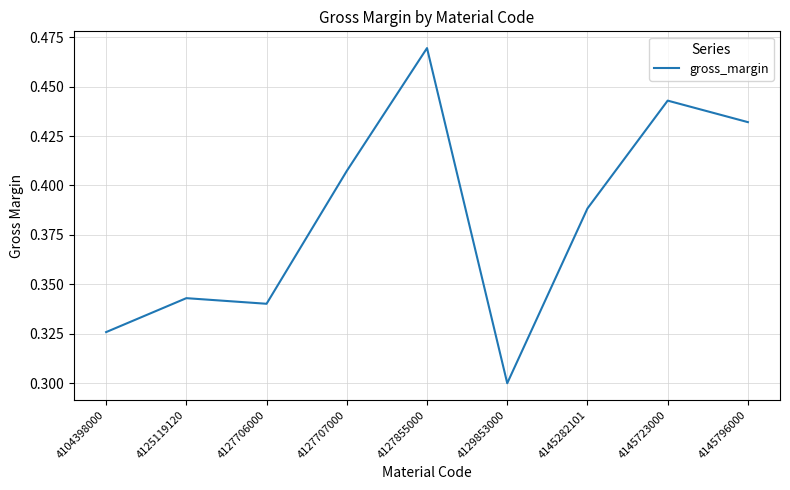

The chart shows a value of 0.3 at 4129853000. True or false?

True